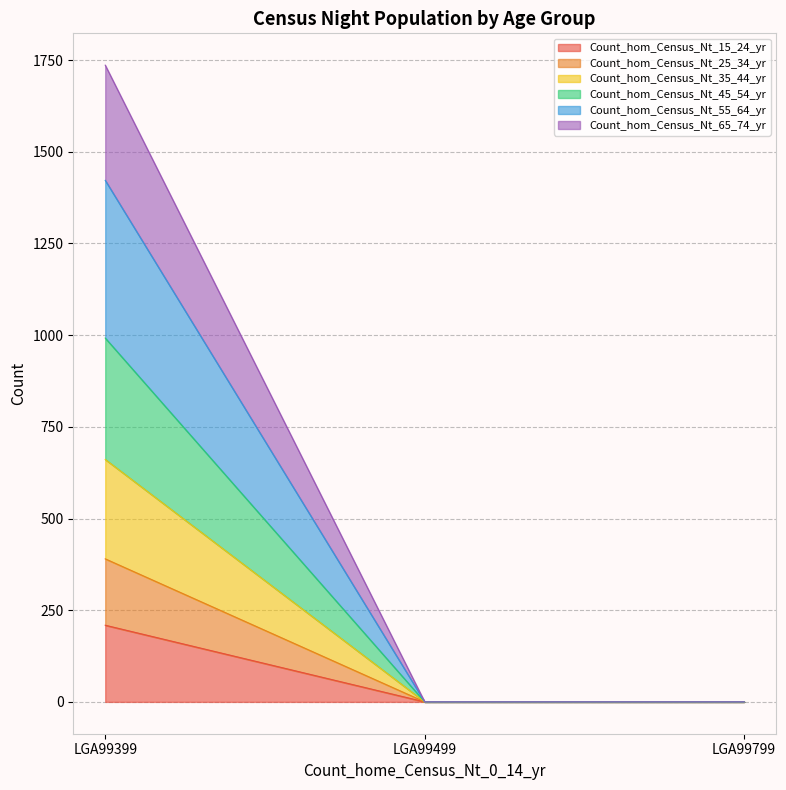

Which has a higher value, LGA99499 or LGA99399?

LGA99399